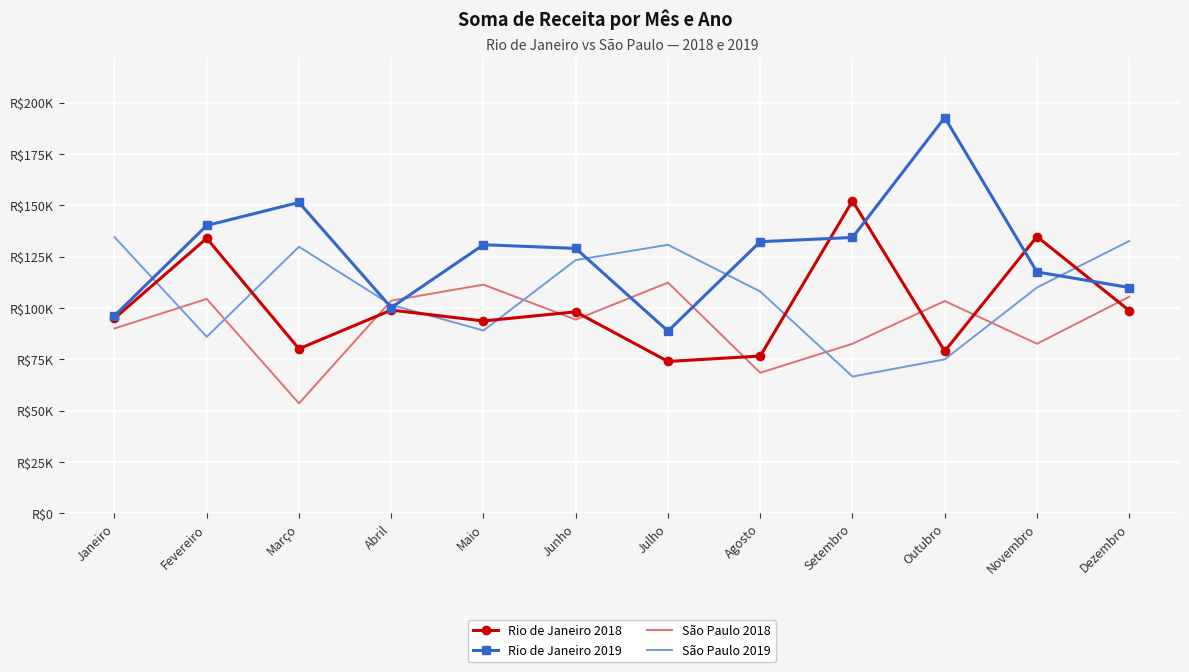

Which label corresponds to the smallest value in the chart?

Março